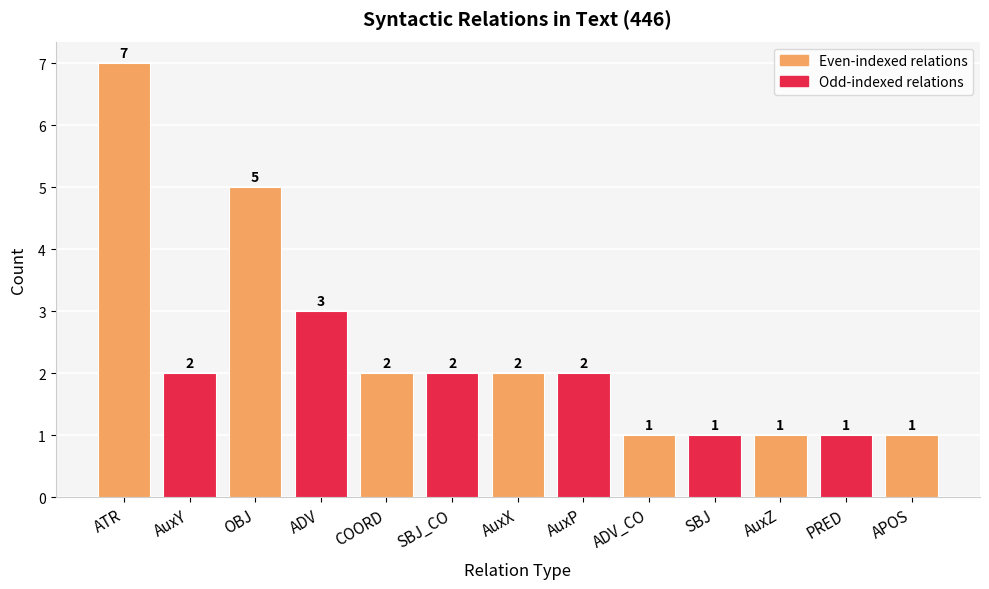

What is the difference between the maximum and minimum values?

6